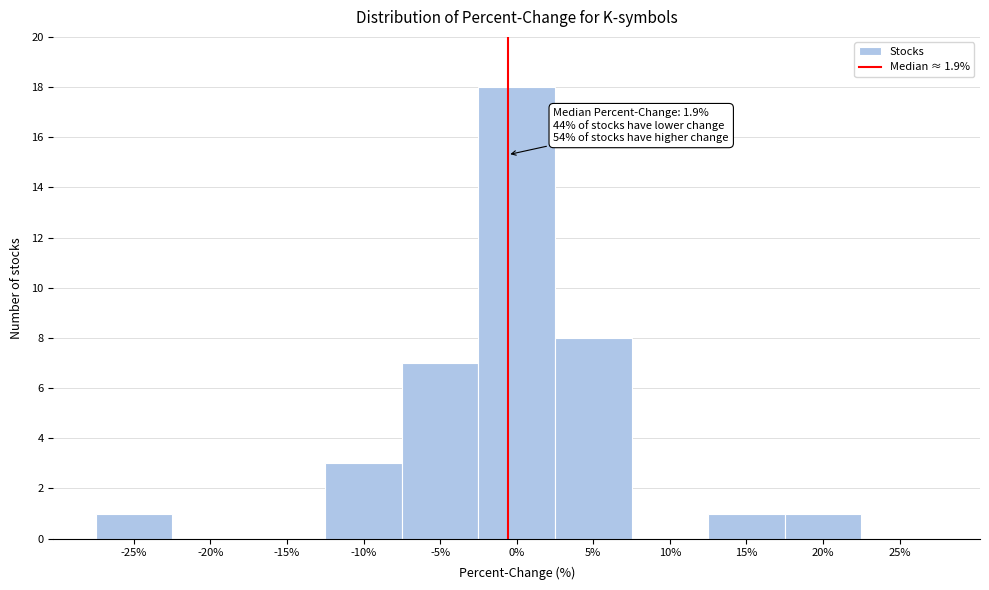

Reading left to right, list all the values displayed in this chart.

-25%=1	-20%=0	-15%=0	-10%=3	-5%=7	0%=18	5%=8	10%=0	15%=1	20%=1	25%=0